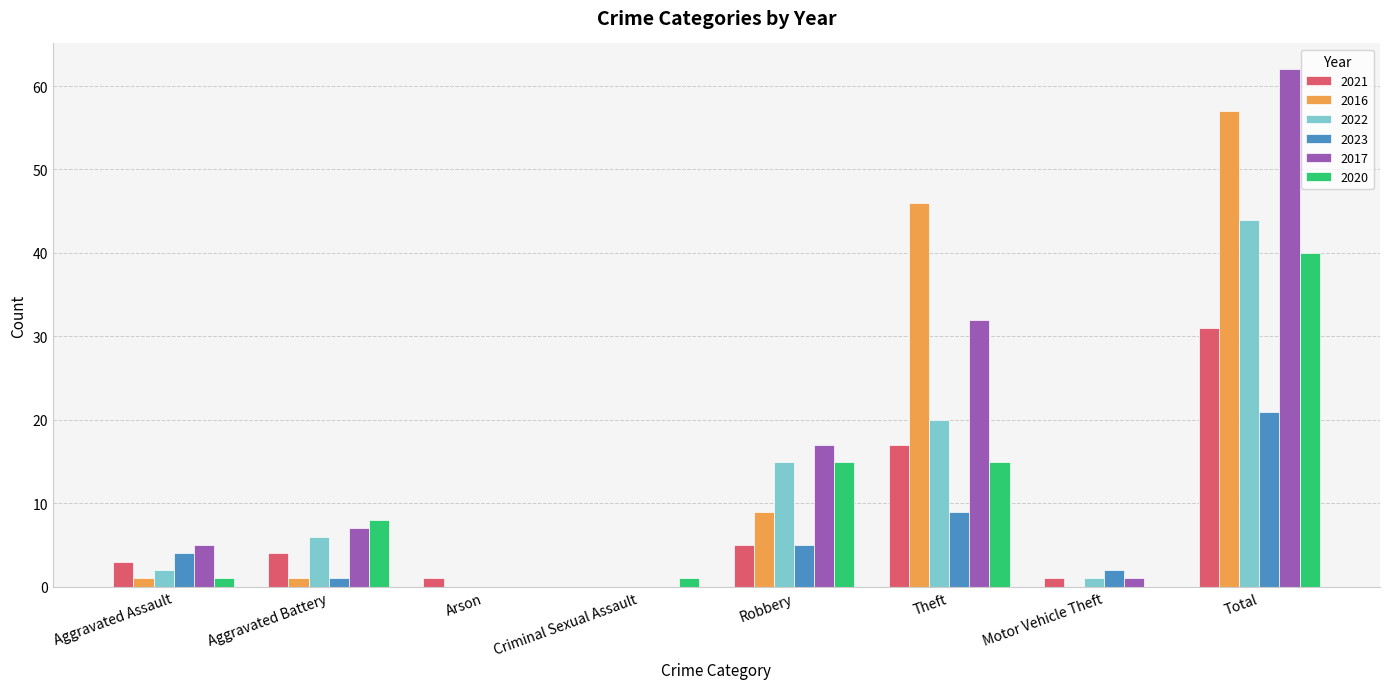

Is it true that 2017 equals 4 at Aggravated Battery?

False